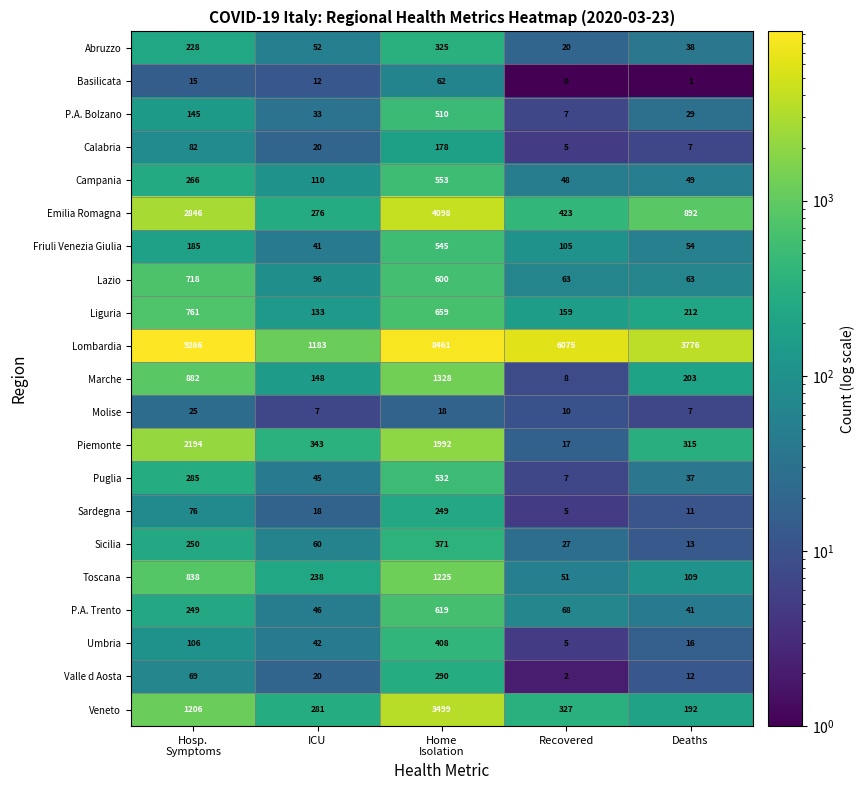

What is the average value of the Calabria series?

58